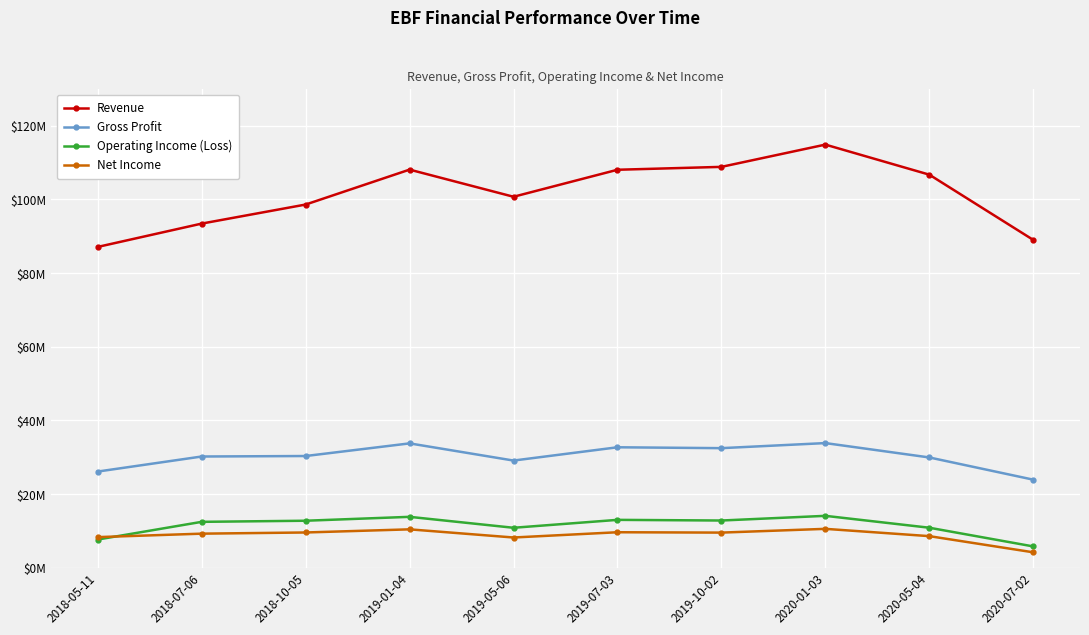

Is this an area chart (filled region under the line)?

No